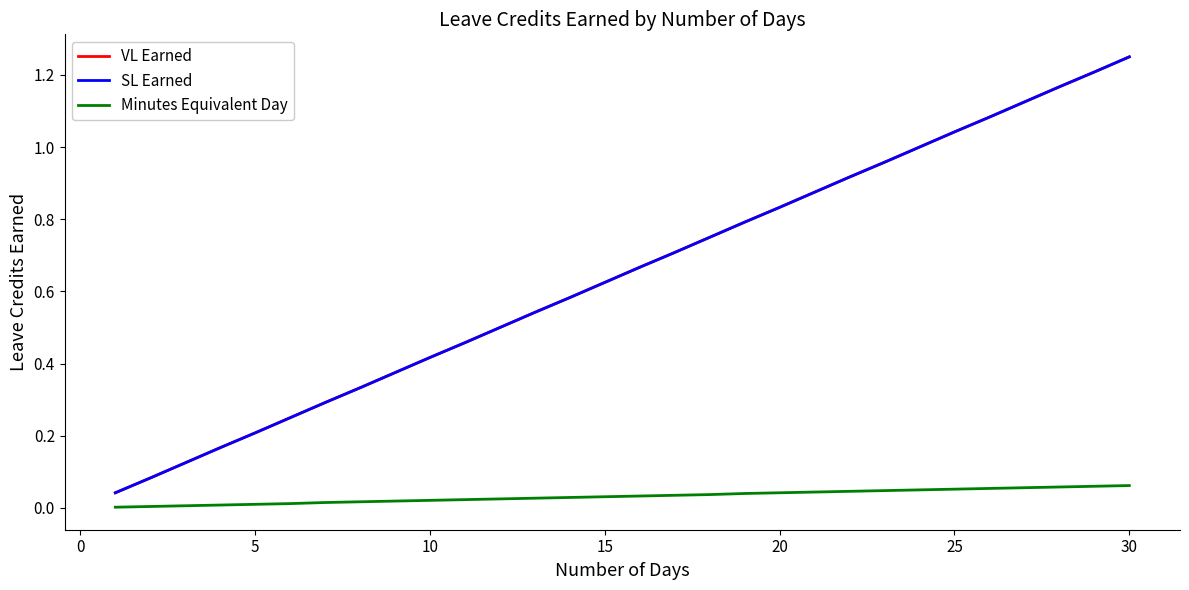

Does the chart display data point markers on the line(s)?

No